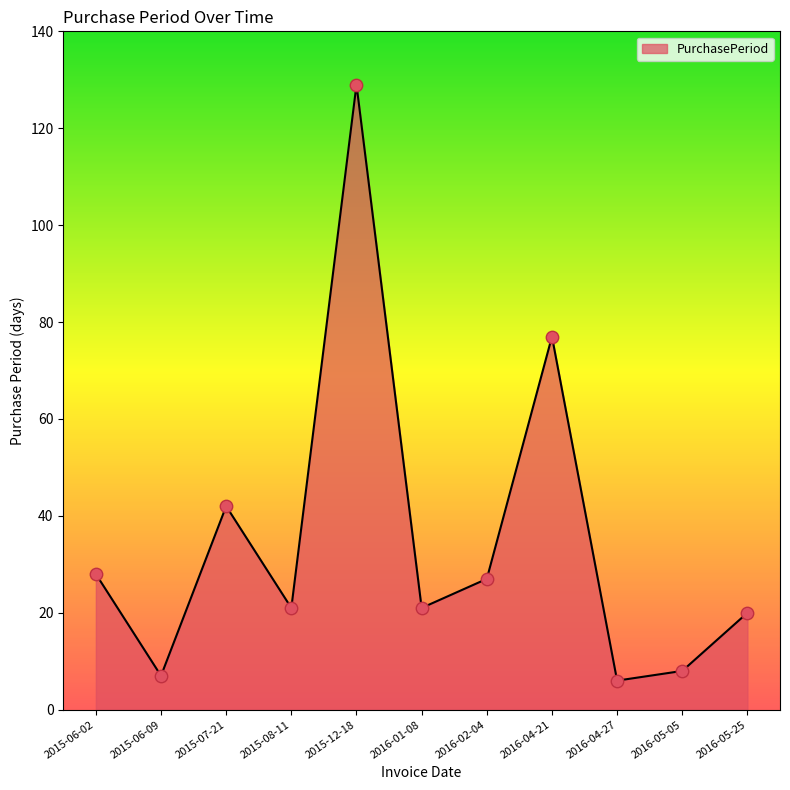

What is the change in value from 2015-06-09 to 2015-08-11?

+14